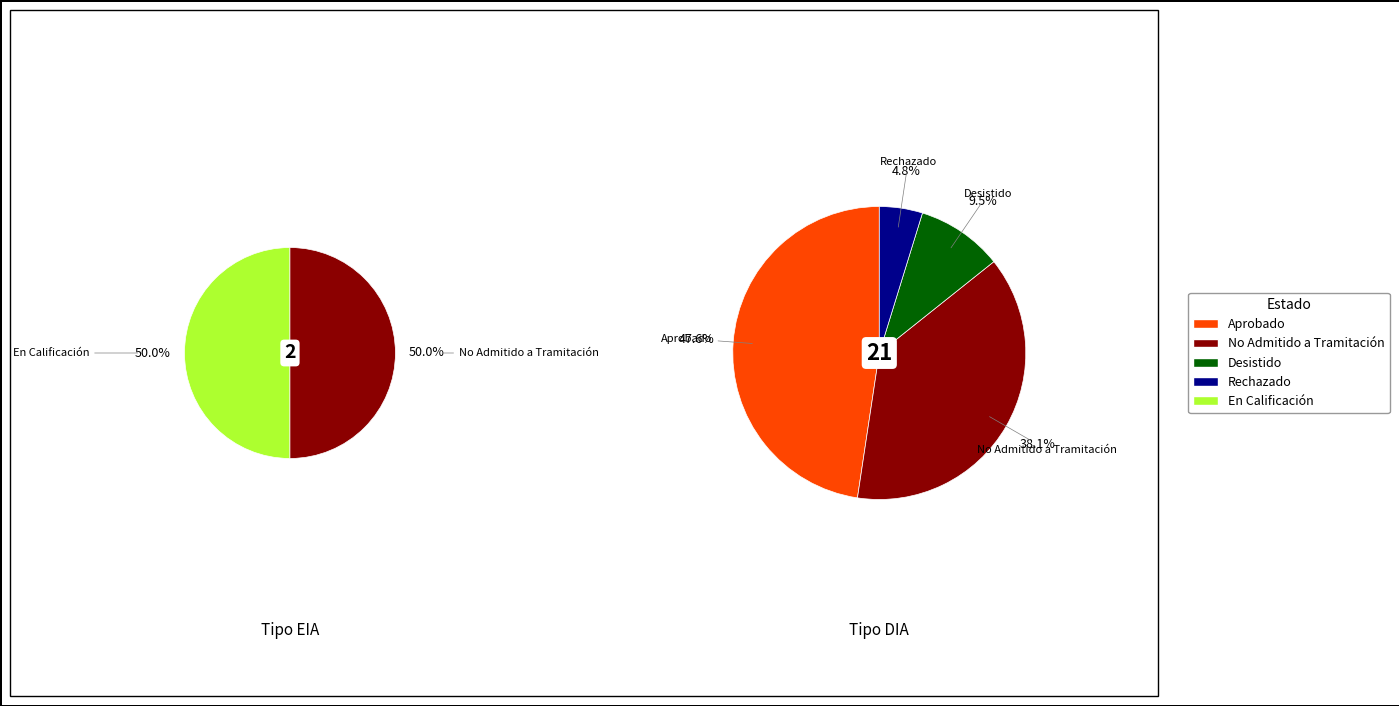

Rank the categories by value from lowest to highest.

EIA, DIA